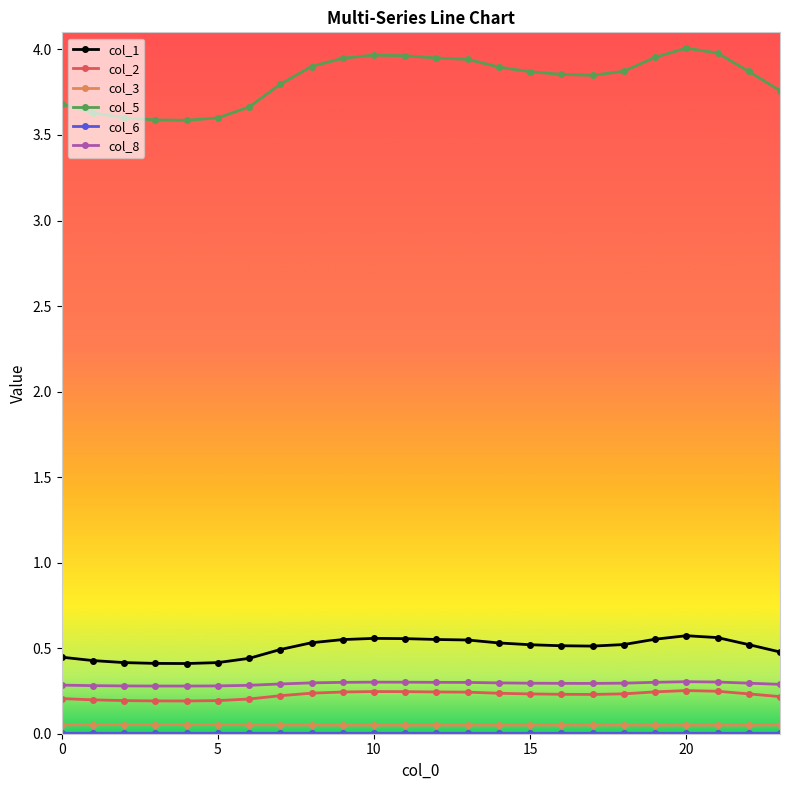

In col_3, how many points are lower than both neighbors (excluding endpoints)?

2